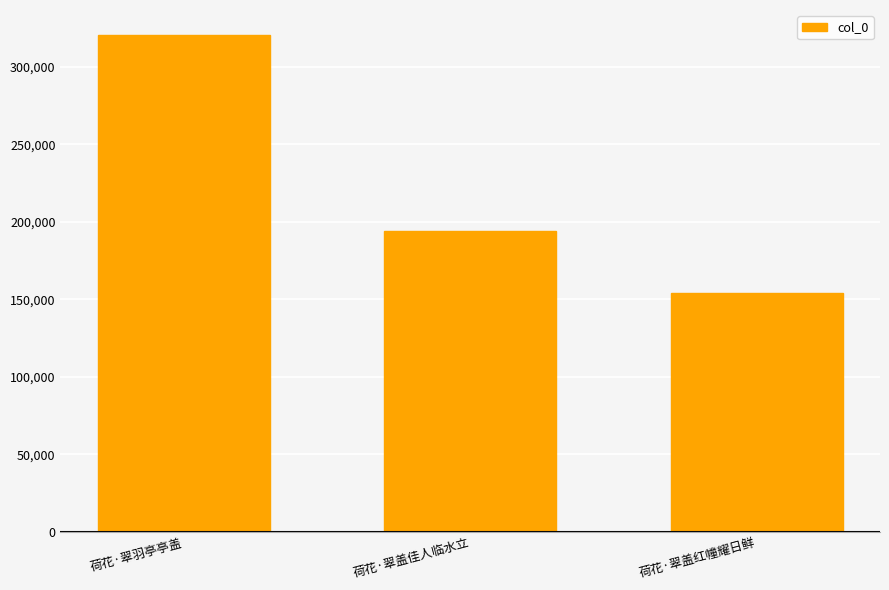

Are the bars horizontal?

No